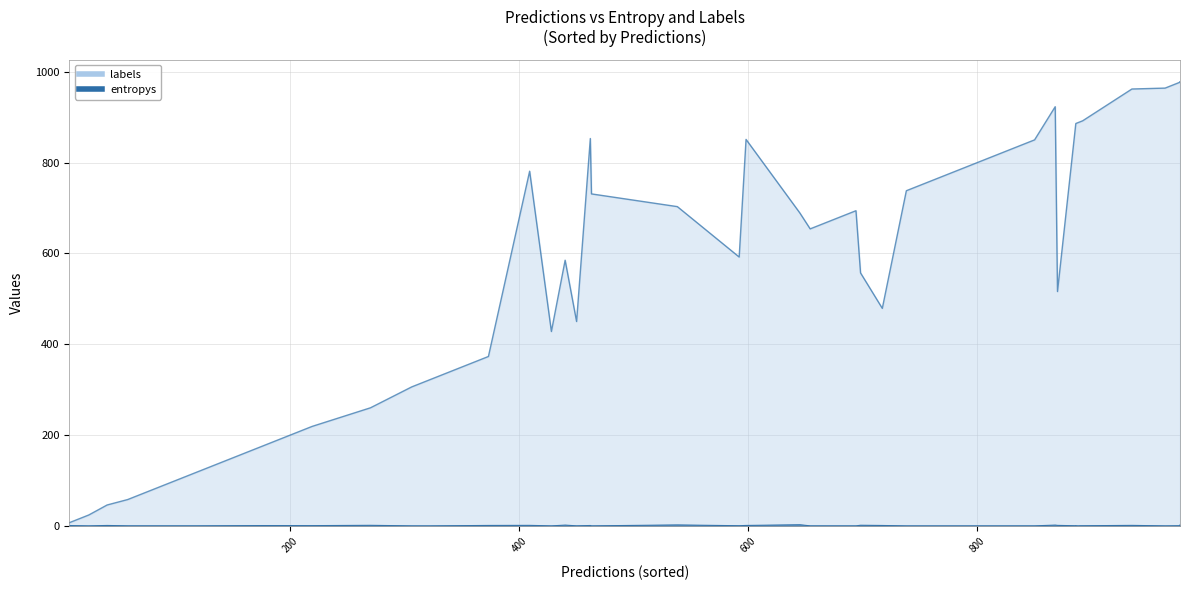

Where is the first local minimum for entropys?

3